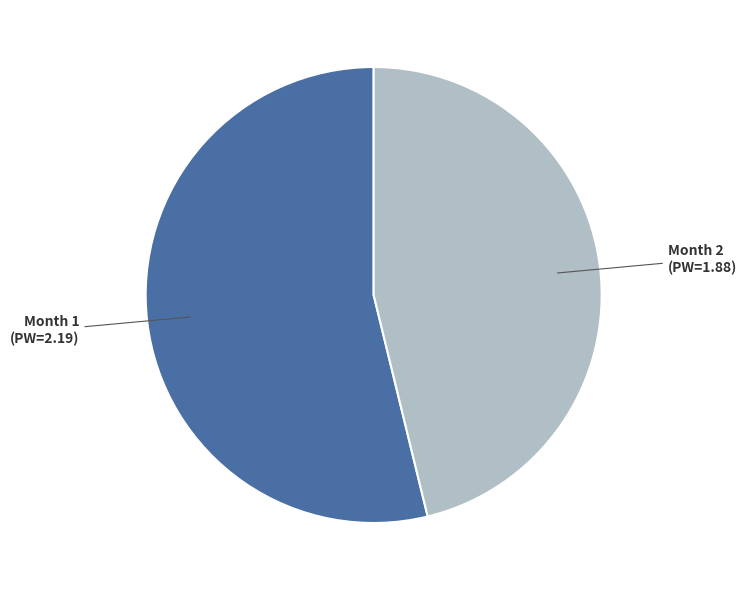

How many segments does this pie chart have?

2